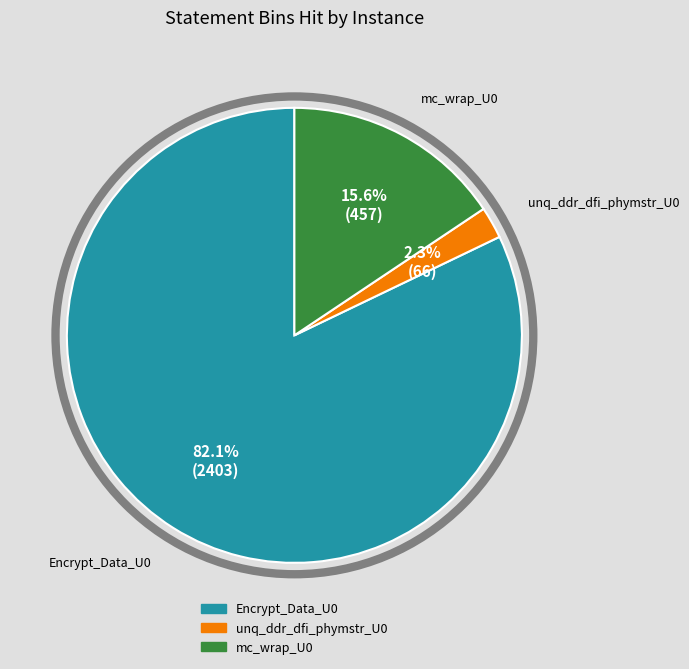

Count the number of slices in the pie.

3